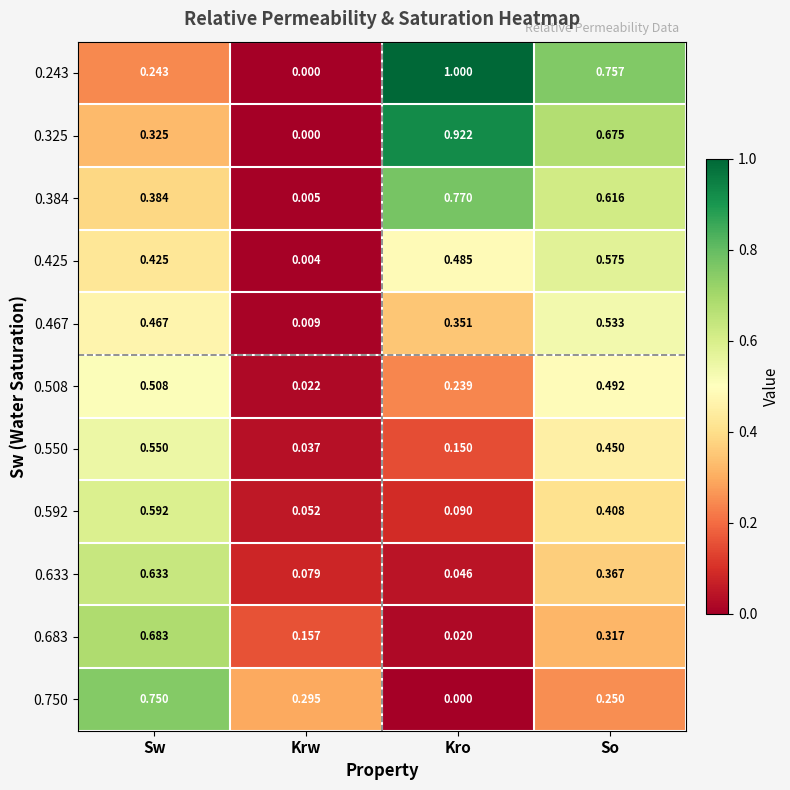

At which category does the chart reach its peak across all series?

Kro